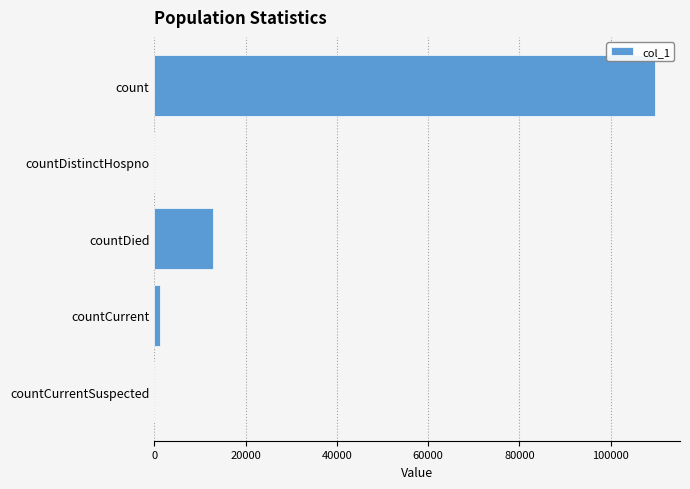

What is the sum of all values?

123880